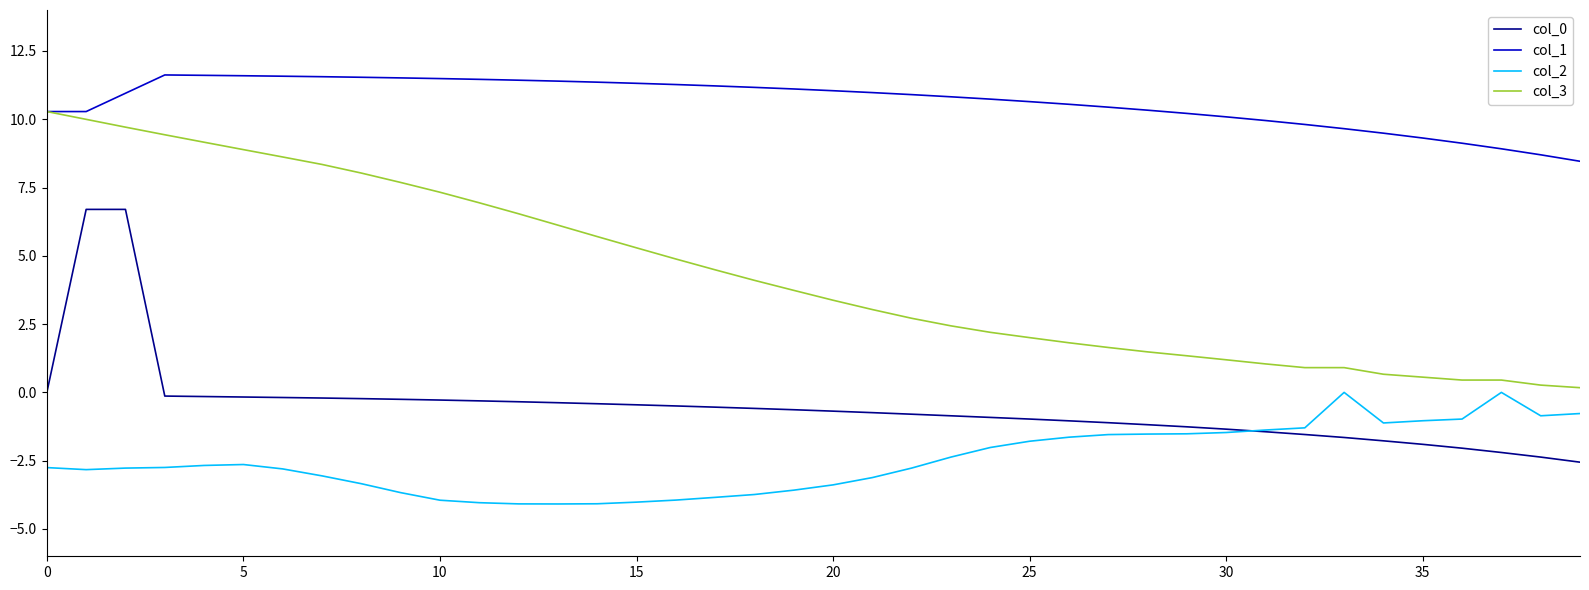

Which series has the widest spread of values?

col_3